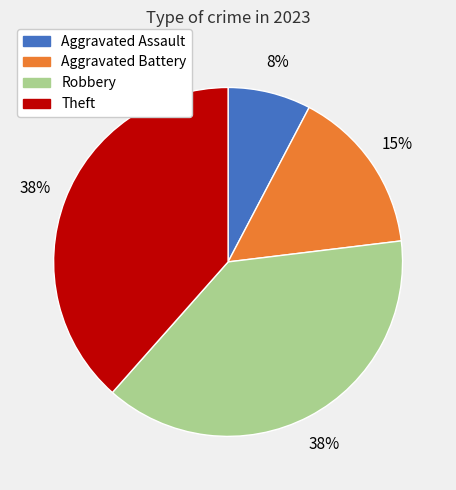

Which category has the smallest portion of the pie?

Aggravated Assault